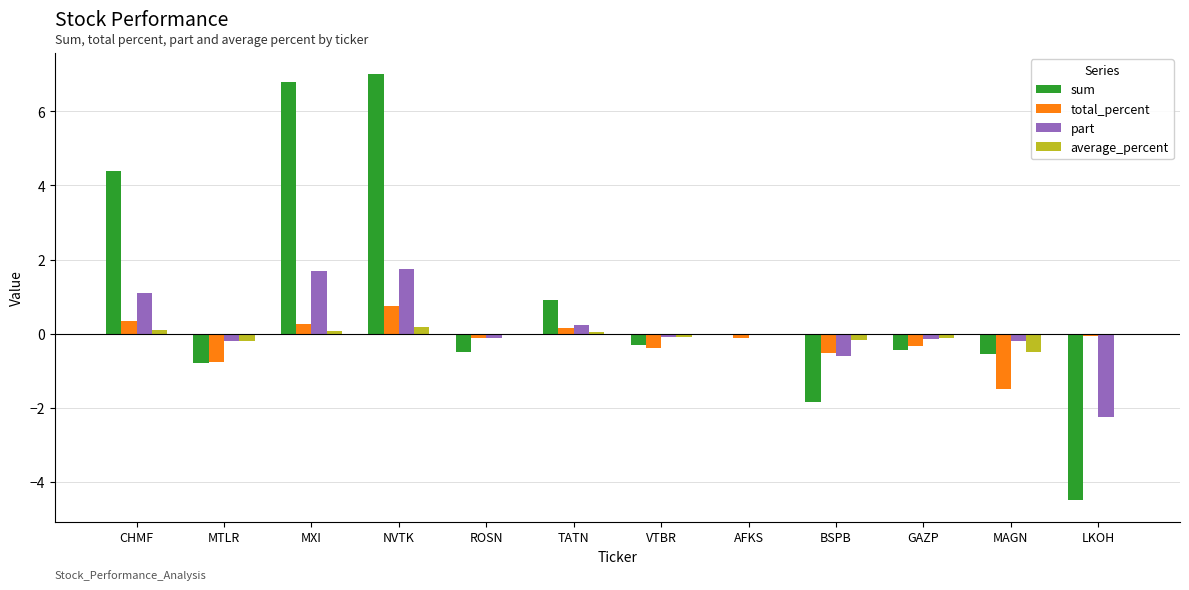

Is it true that total_percent equals -0.5 at BSPB?

True